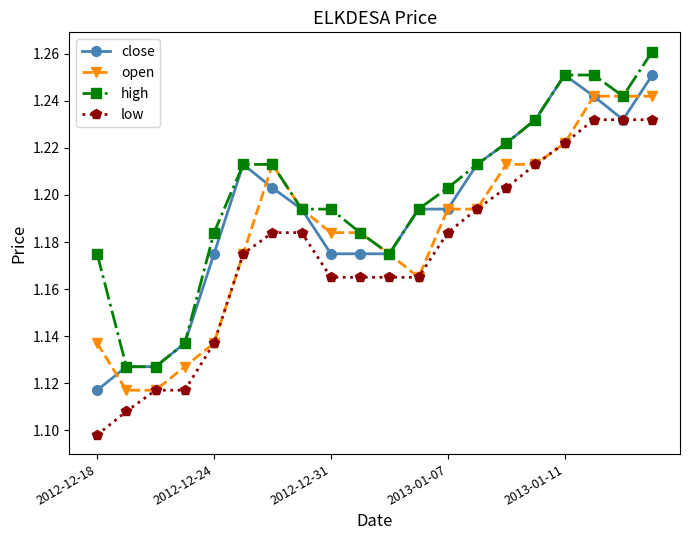

What is the difference between the second highest and second lowest values in the high series?

0.1